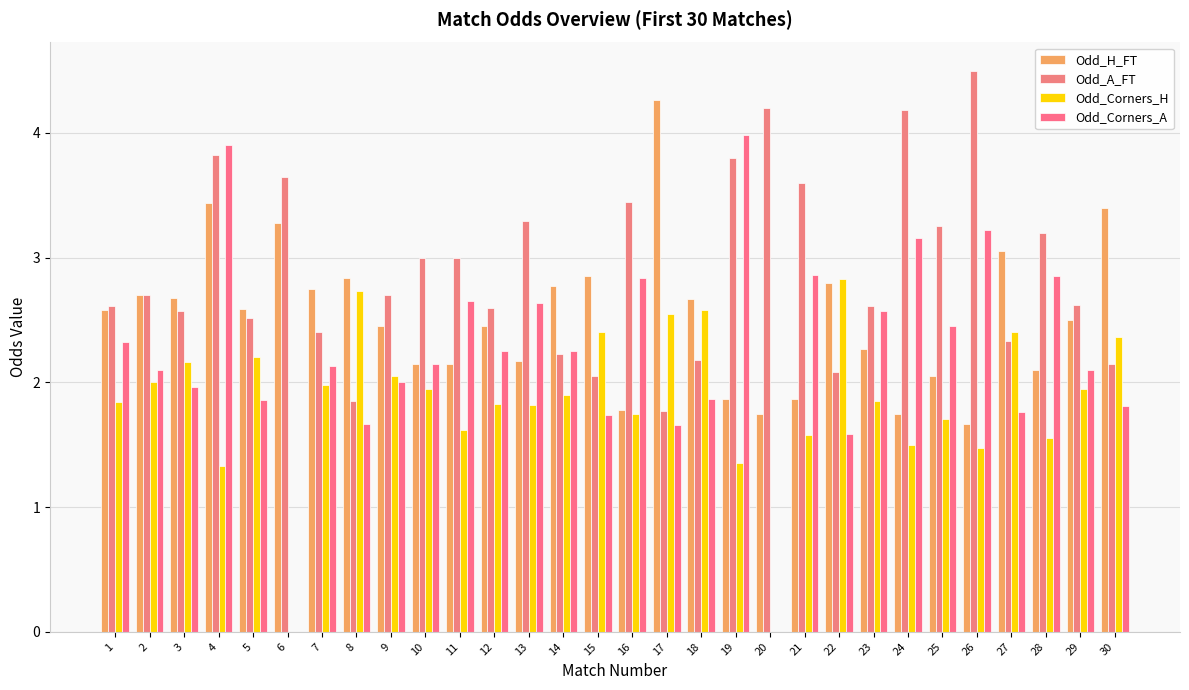

Does the chart contain stacked bars?

No